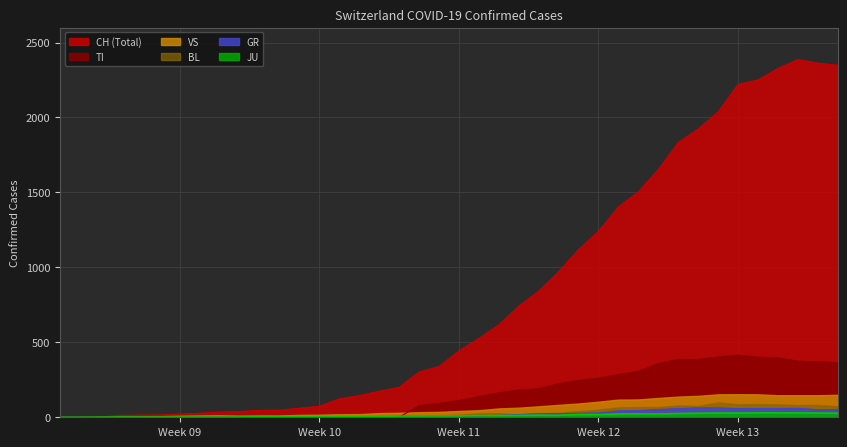

List the series in order of their peak value, highest first.

CH (Total), TI, VS, BL, GR, JU